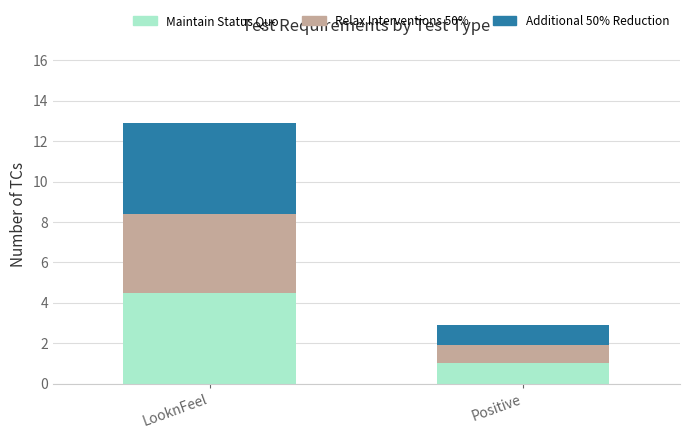

How many Maintain Status Quo values are between 1 and 4?

1